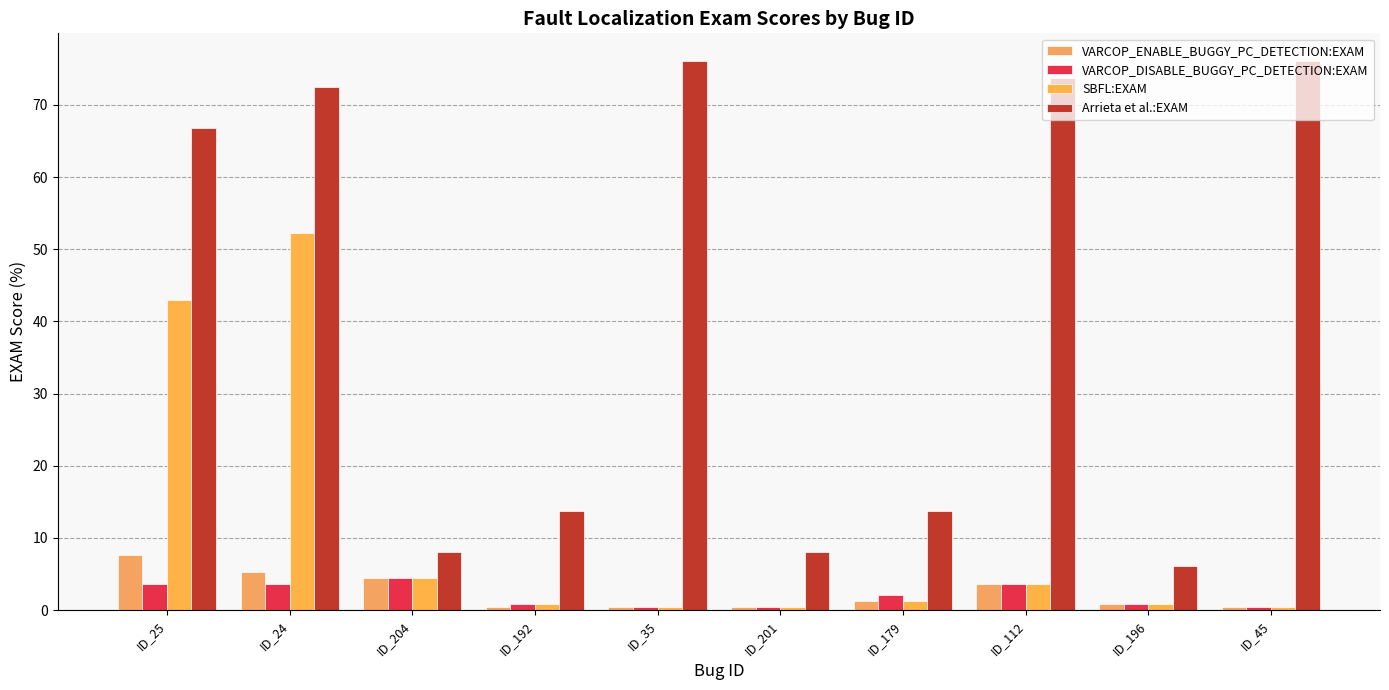

Which series has the largest total across all categories?

Arrieta et al.:EXAM